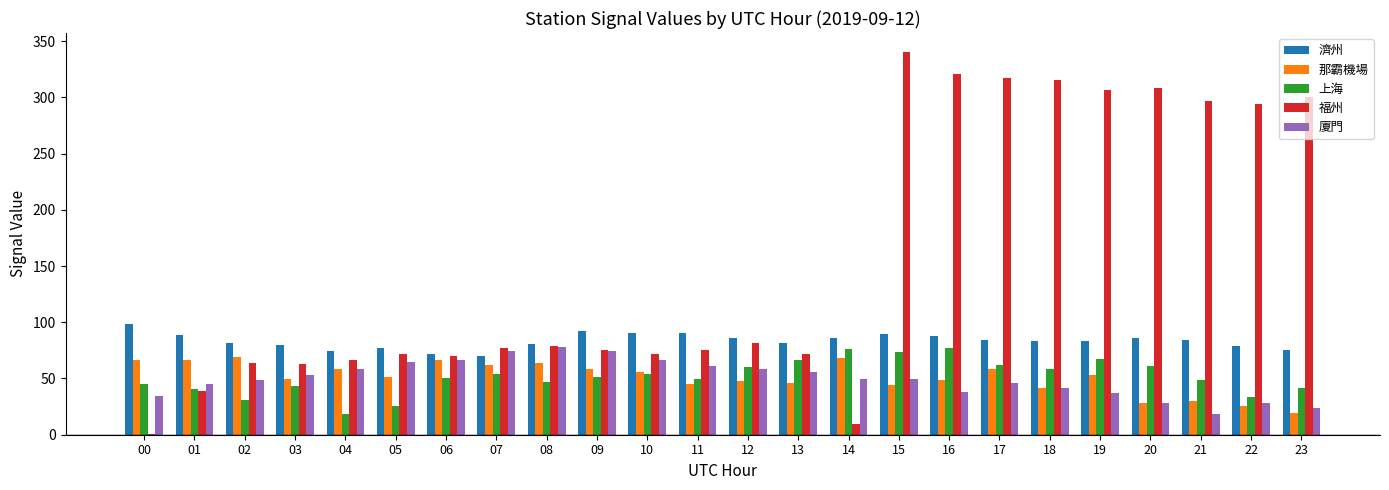

Is it true that 廈門 equals 49.3 at 15?

True